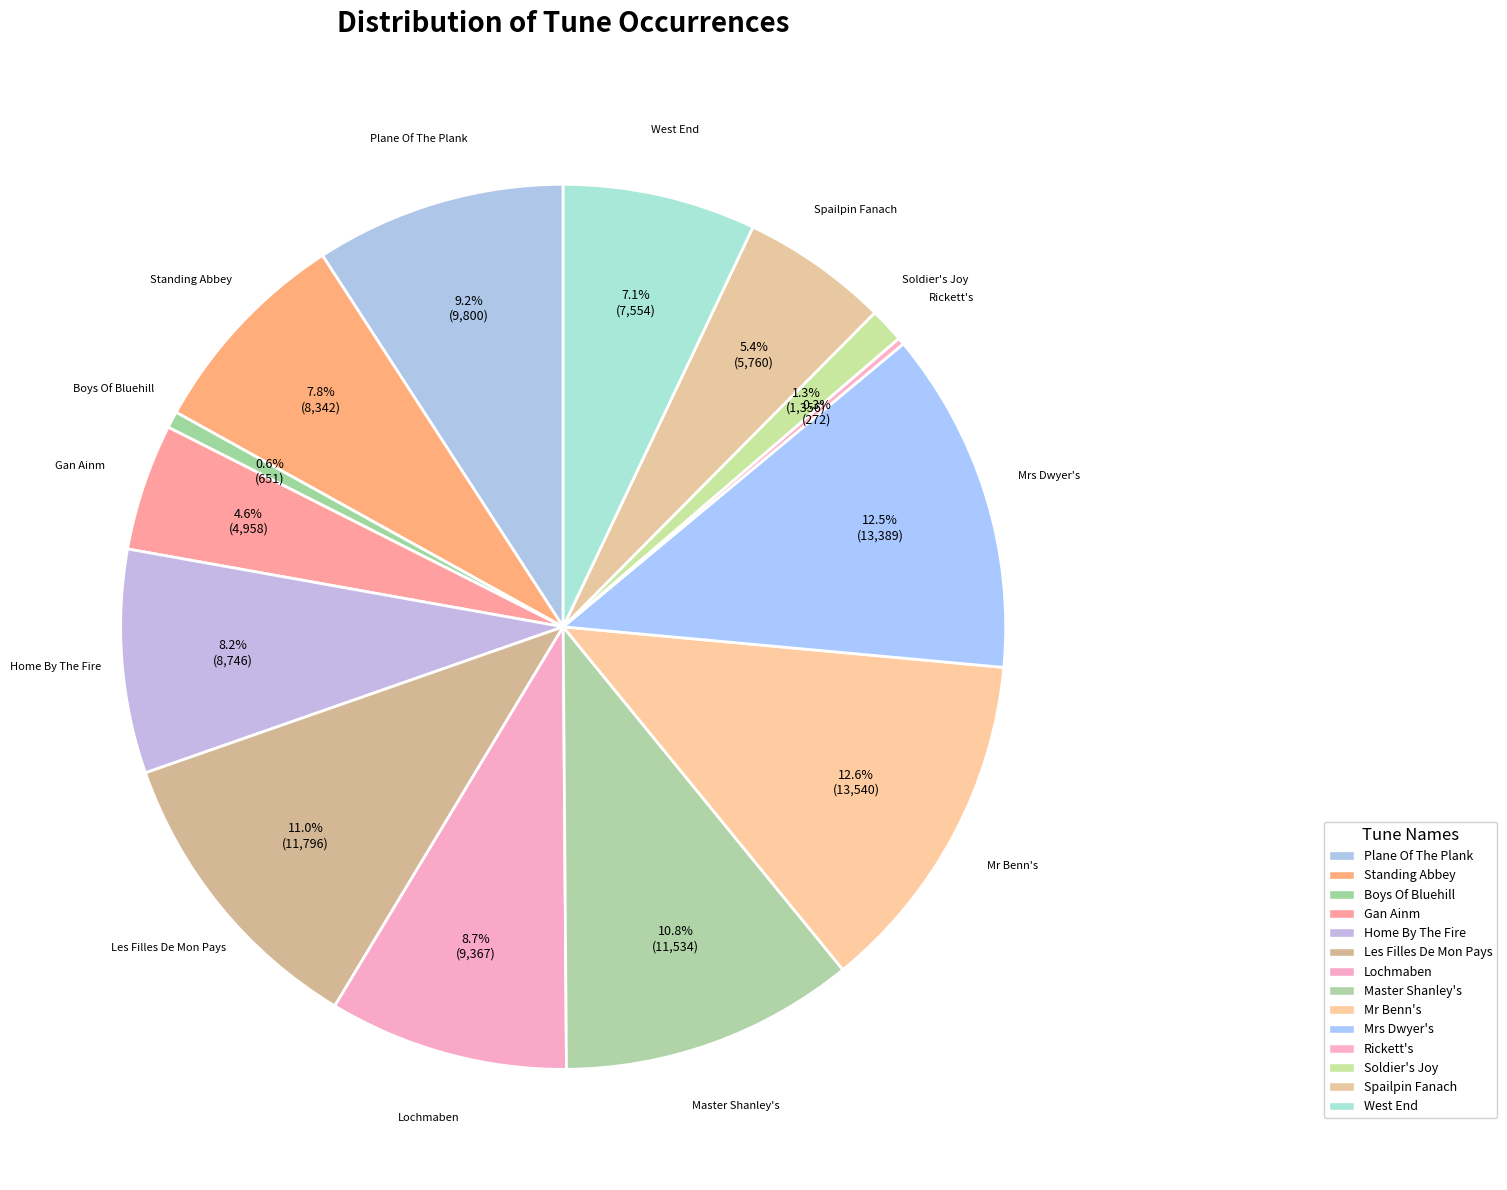

True or false: Mr Benn's accounts for 19% of the total.

False